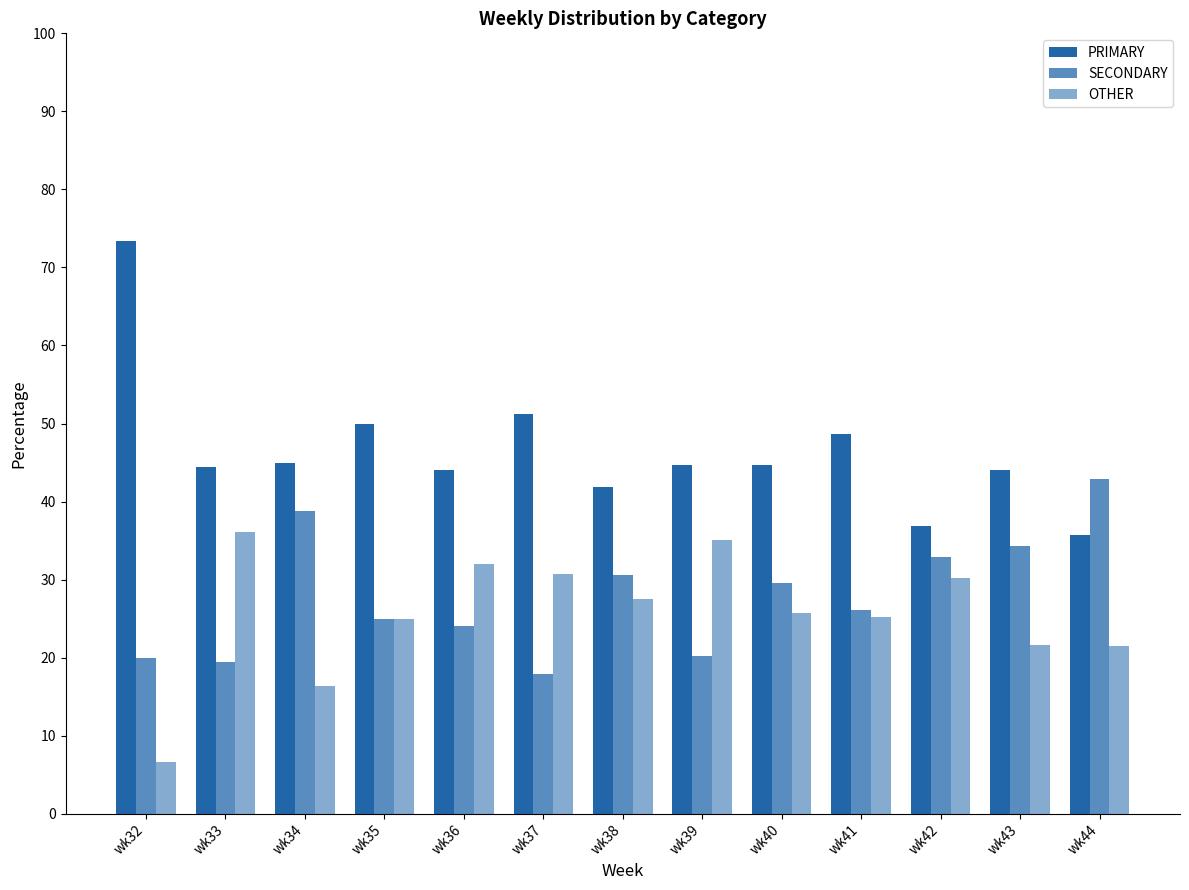

What is the highest value of the SECONDARY series?

42.9